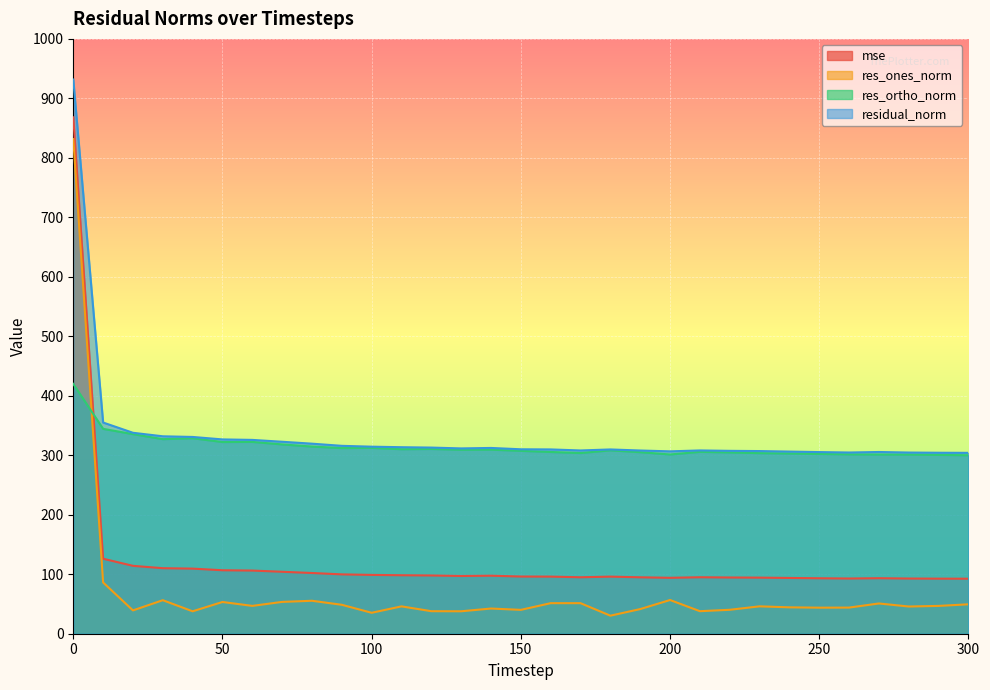

True or false: residual_norm has more than 1 interior local peaks.

True